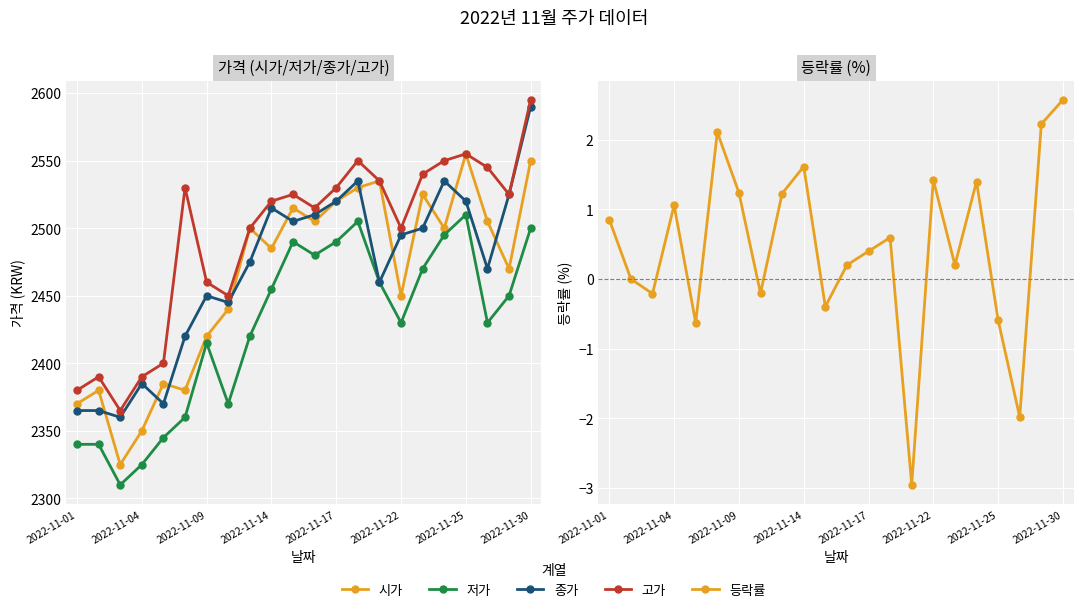

What is the average value of the 종가 series?

2468.9